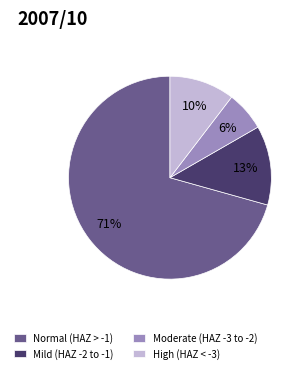

Which slice is the smallest?

Moderate (HAZ -3 to -2)